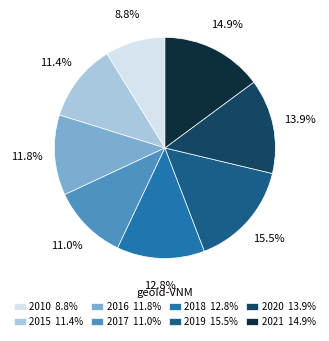

Does 2018 represent more than half of the total?

No